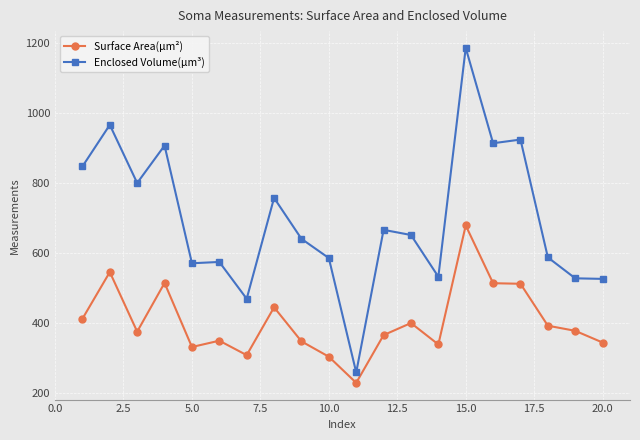

Which series has the largest range (max minus min)?

Enclosed Volume(µm³)